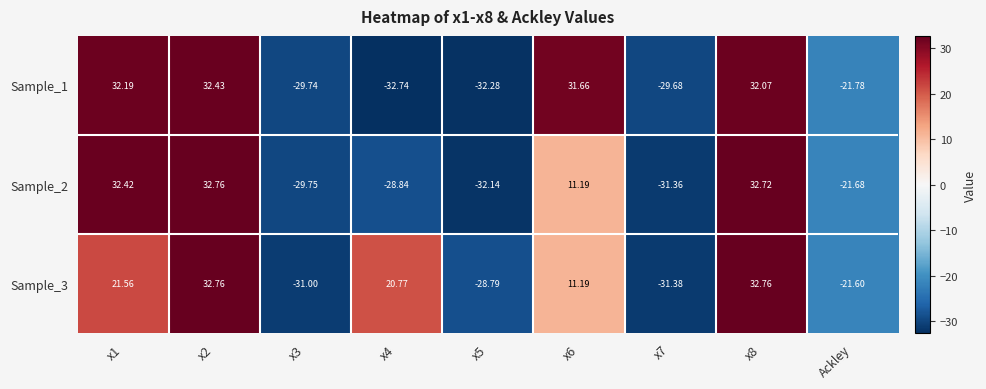

List the series in order of their overall mean, highest first.

Sample_3, Sample_1, Sample_2